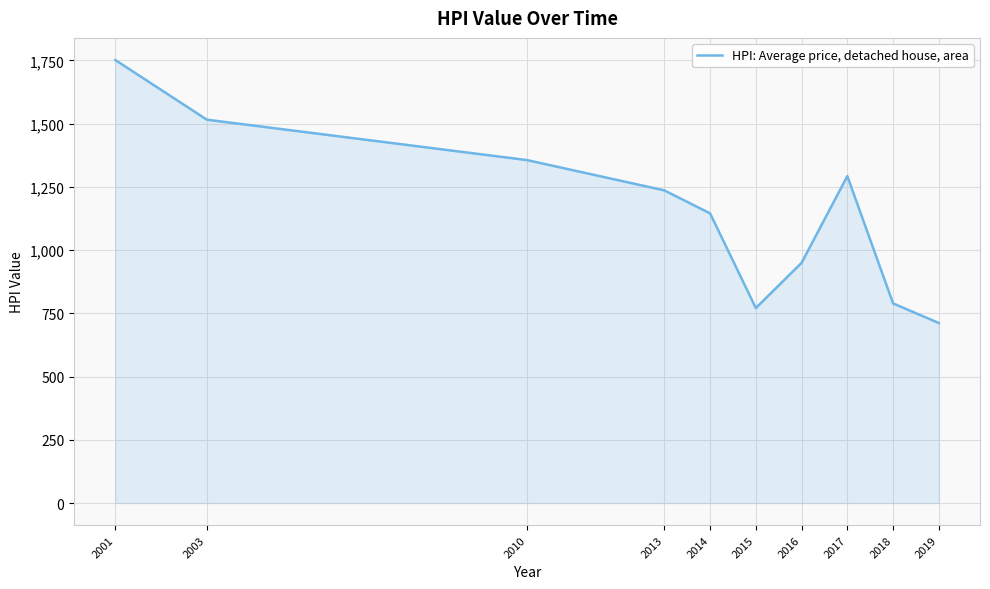

Is it true that the value at 2003 is 1515.5?

True